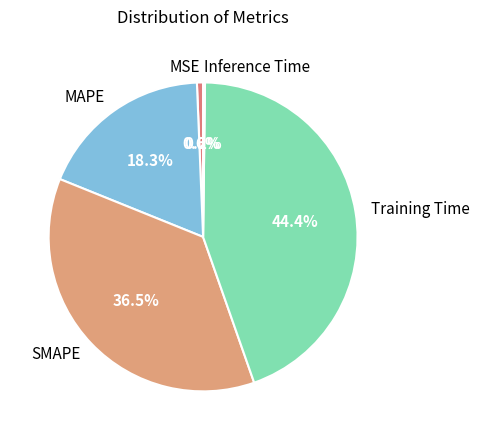

Is the sum of Training Time and MSE greater than half?

No